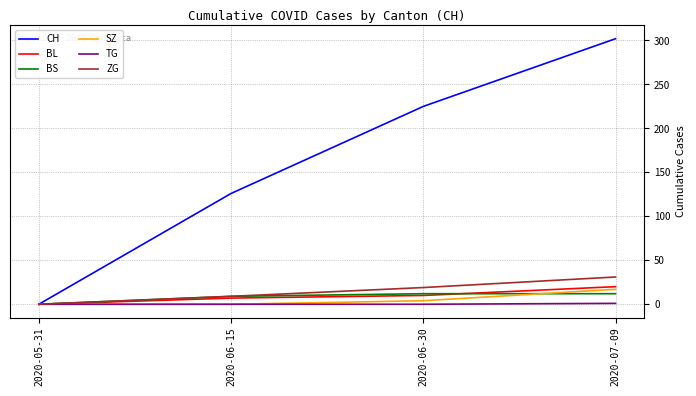

List the series in order of their peak value, highest first.

CH, ZG, BL, SZ, BS, TG